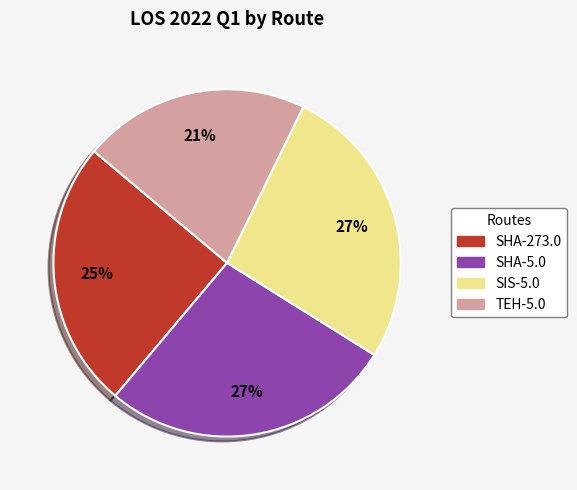

Count the number of slices in the pie.

4